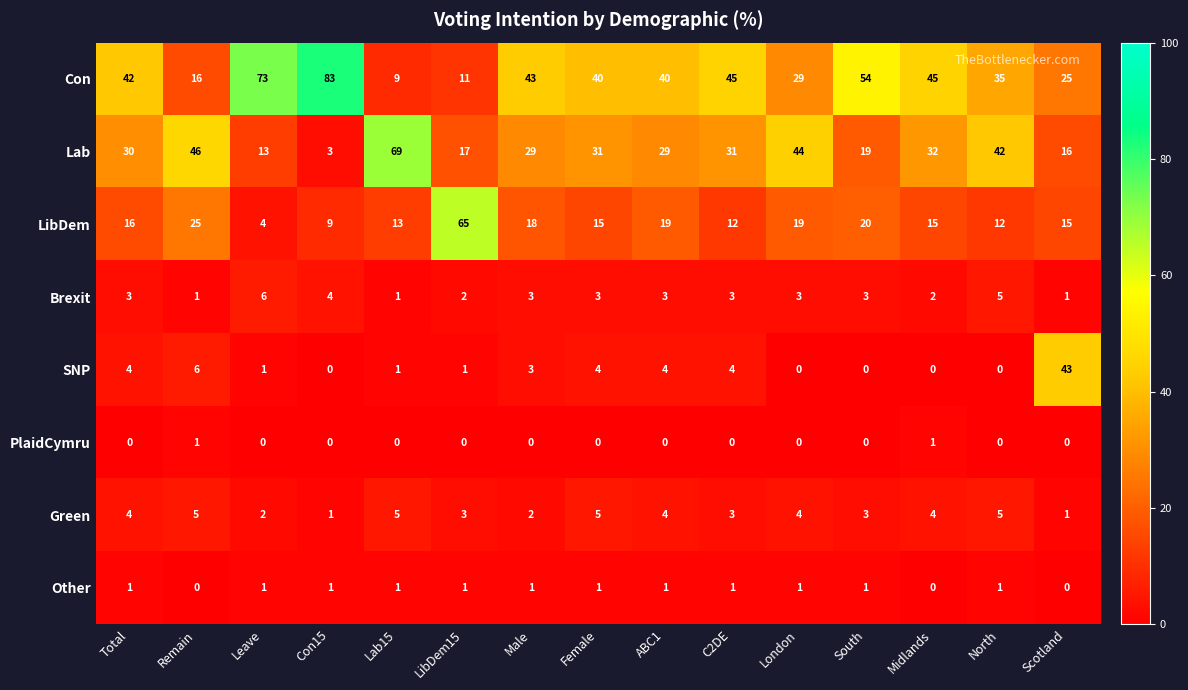

Which series has the largest range (max minus min)?

Con